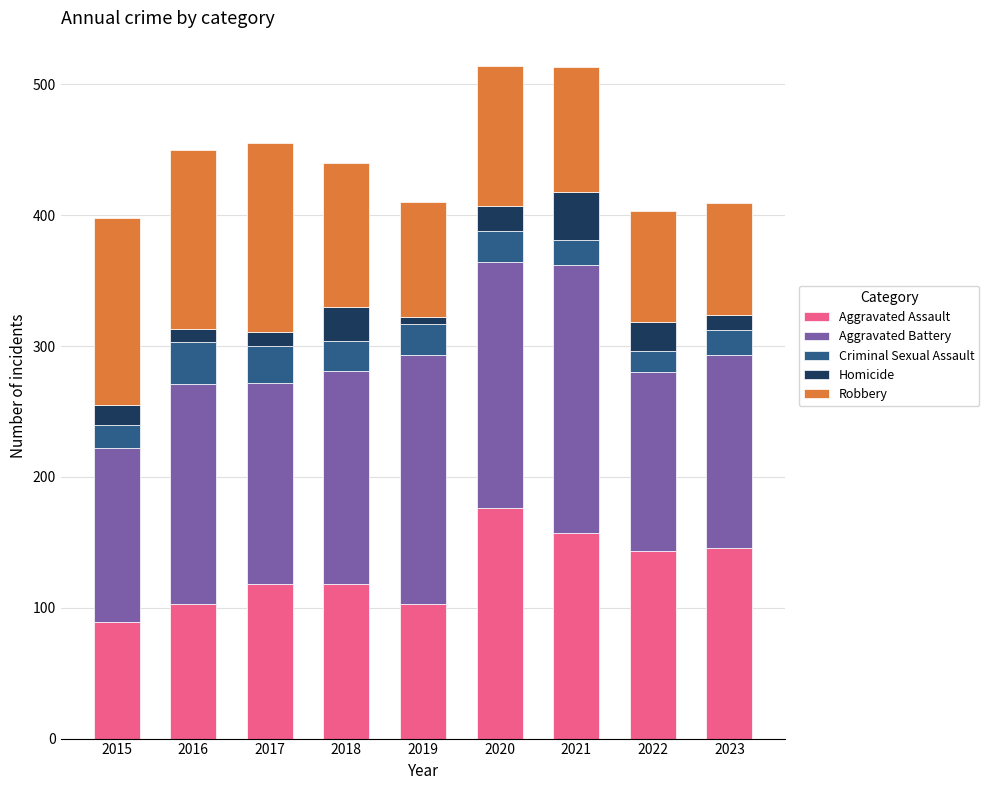

The Aggravated Assault series shows 118 at 2017. True or false?

True